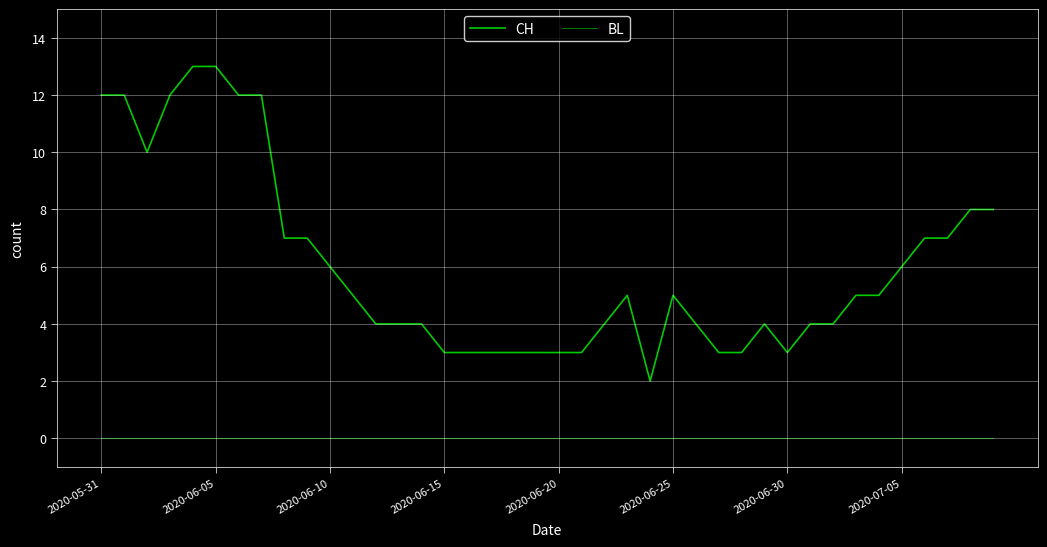

Does the chart have visible grid lines?

Yes